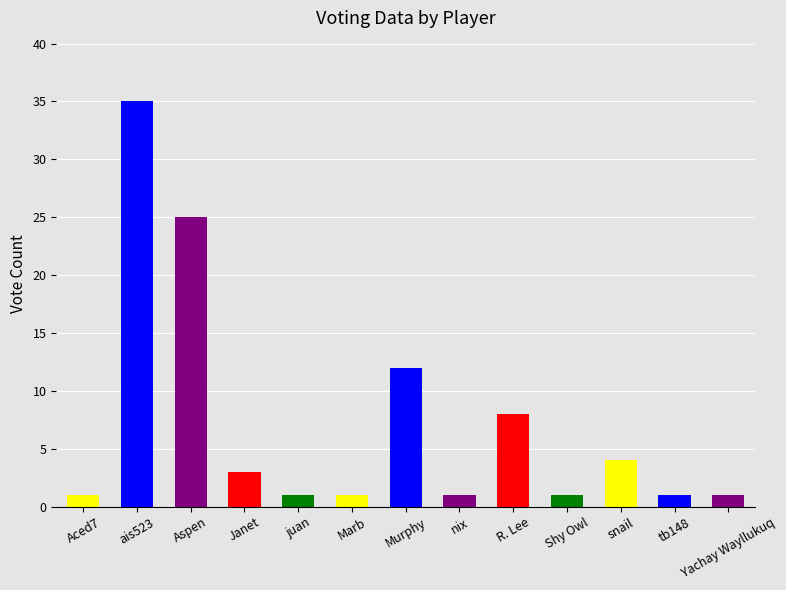

What is the change in value from juan to snail?

+3